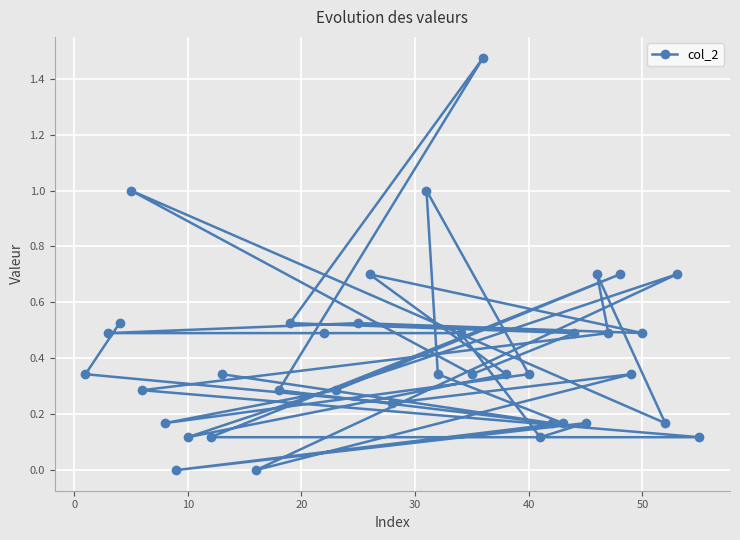

Count the number of values greater than 0.

36